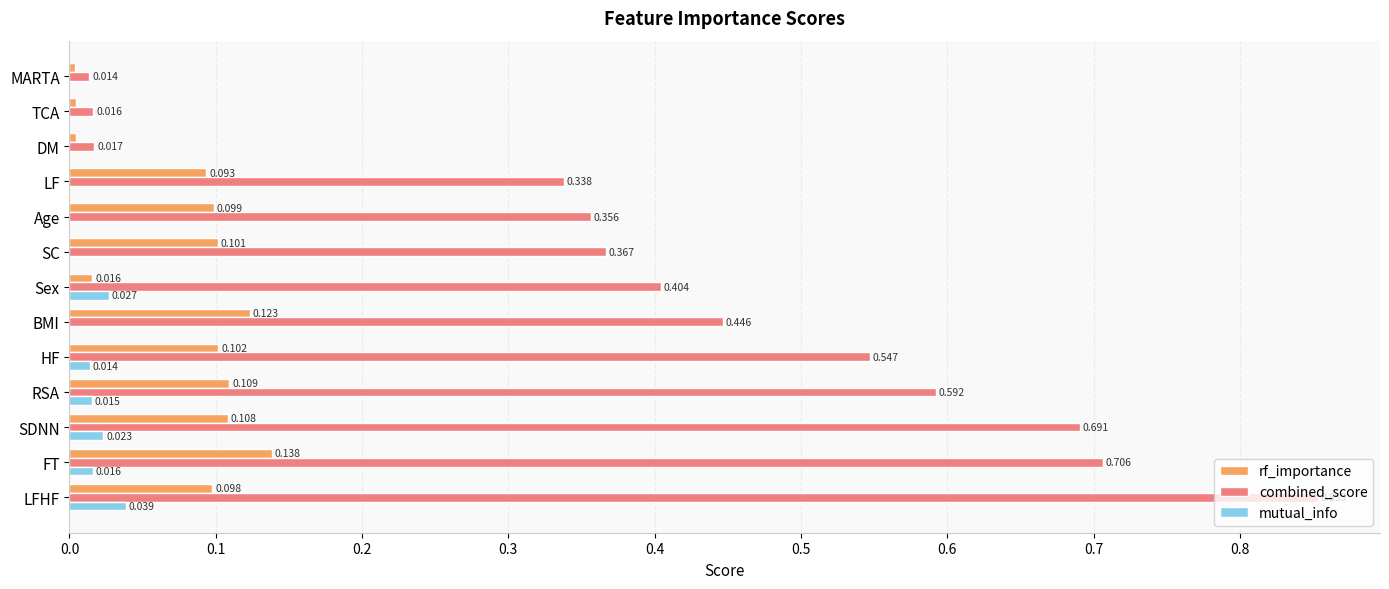

At which label does mutual_info reach its peak?

LFHF